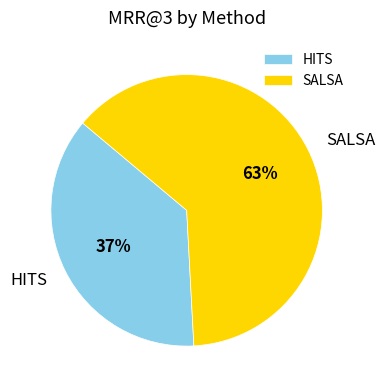

To the nearest percent, what portion does HITS represent?

37%